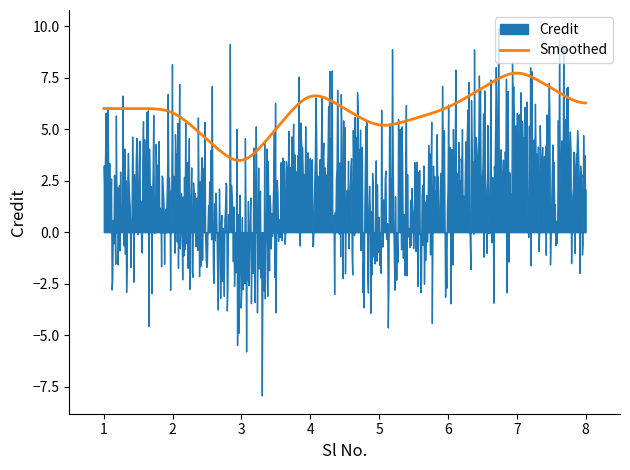

What is the lowest value of the Smoothed series?

3.5